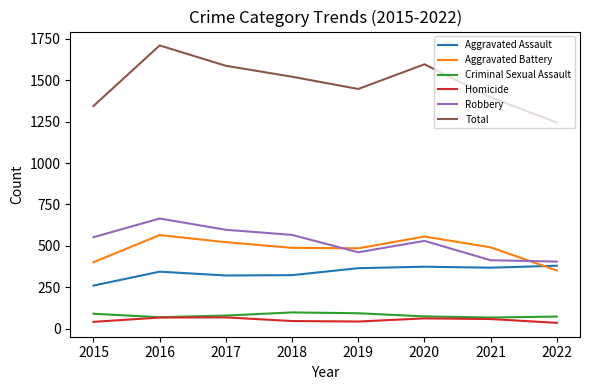

At which category is the sum across all series the highest?

2016